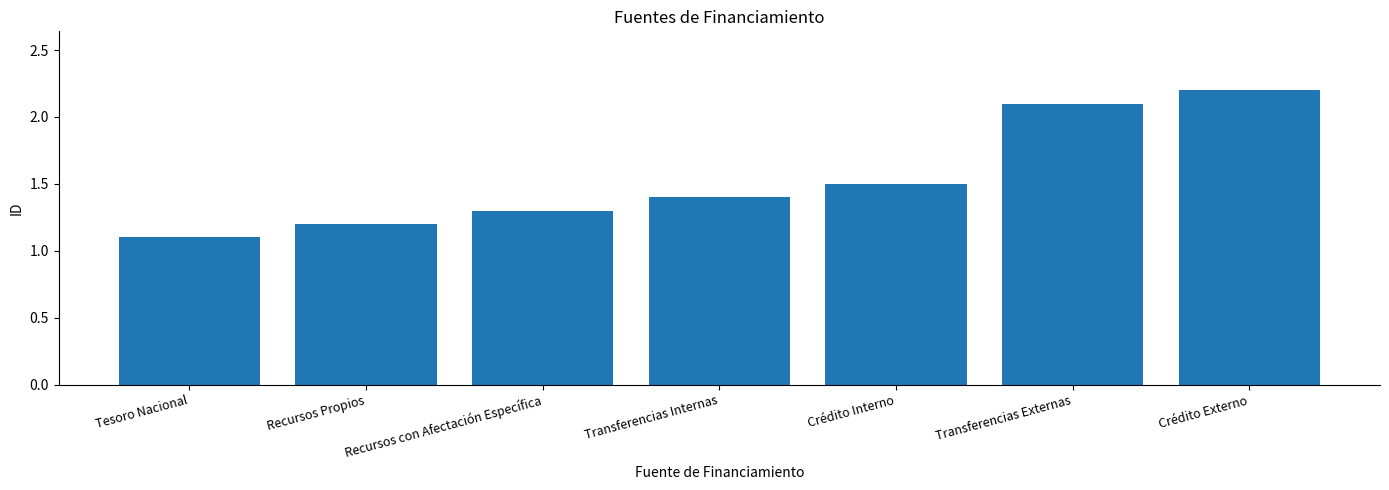

True or false: the data shows 1.2 at Recursos Propios.

True